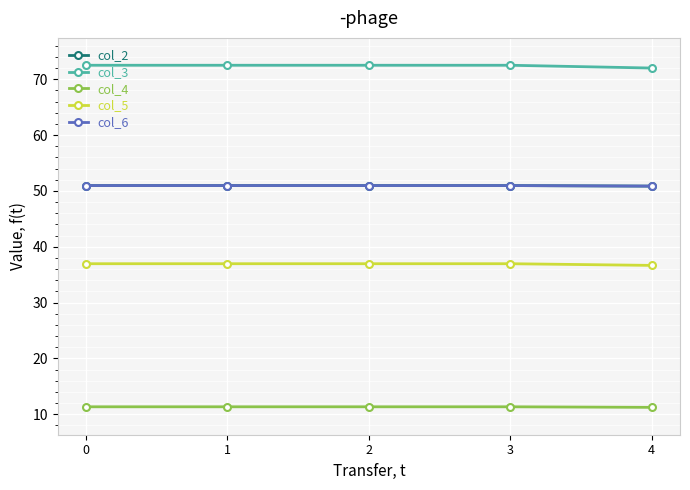

Is this an area chart (filled region under the line)?

No